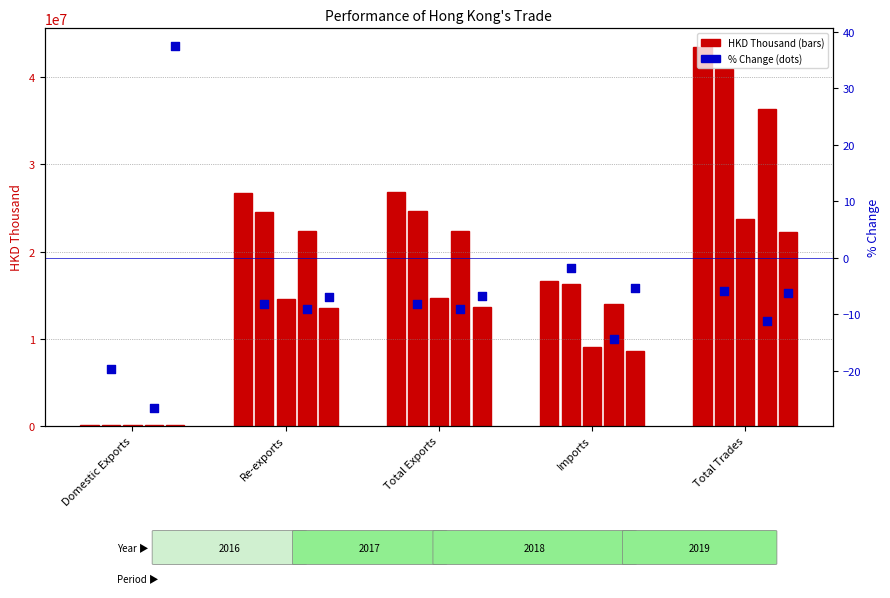

Is the value of % chg 201712 at Domestic Exports greater than the value of % chg 201908 at Domestic Exports?

No